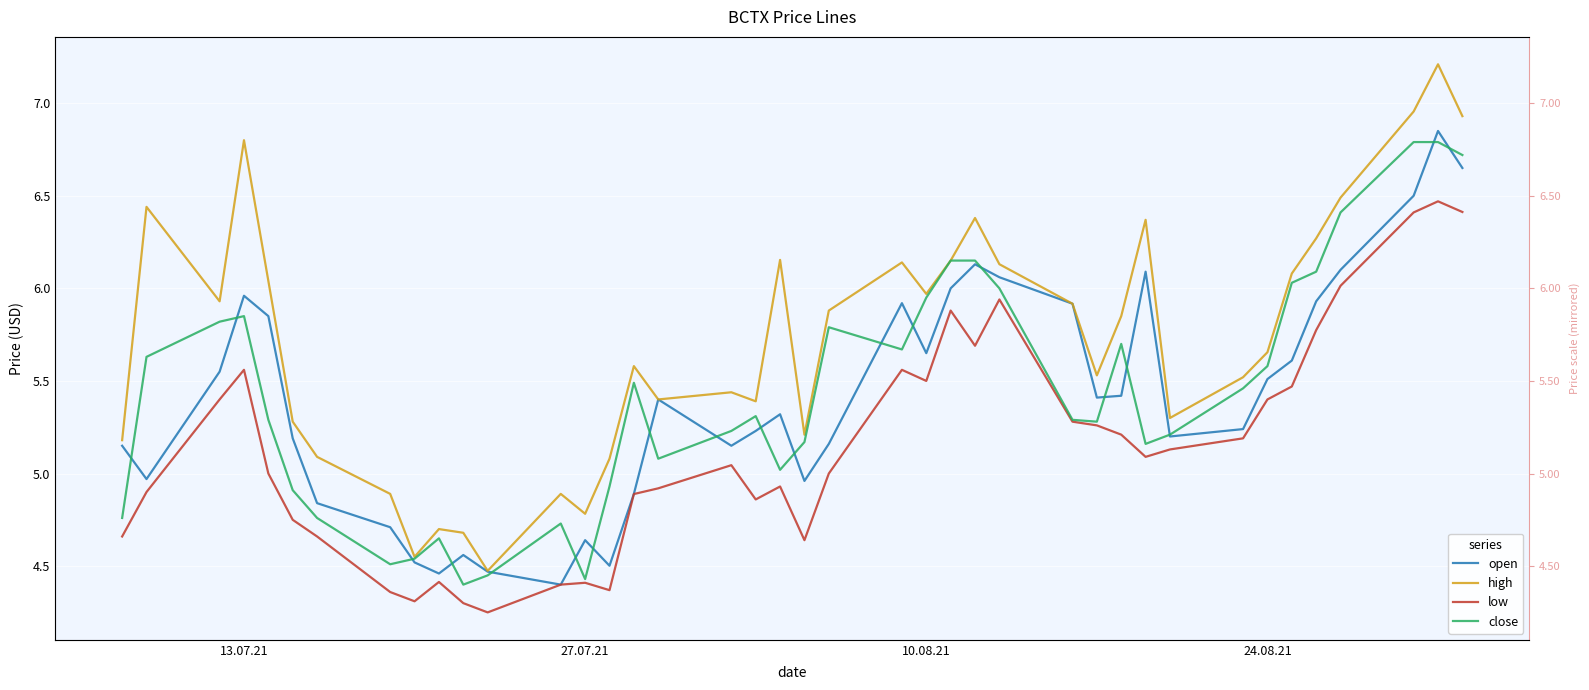

What are all the series names shown in the legend?

open, high, low, close